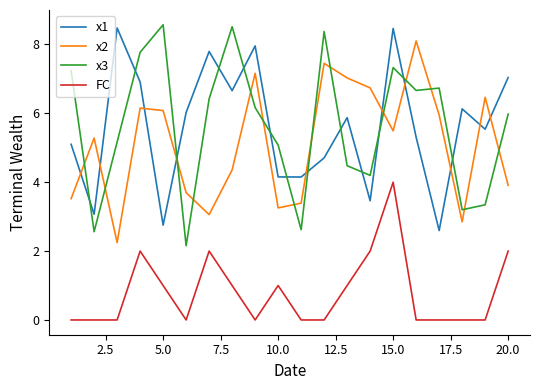

What is the maximum value for x3?

8.6